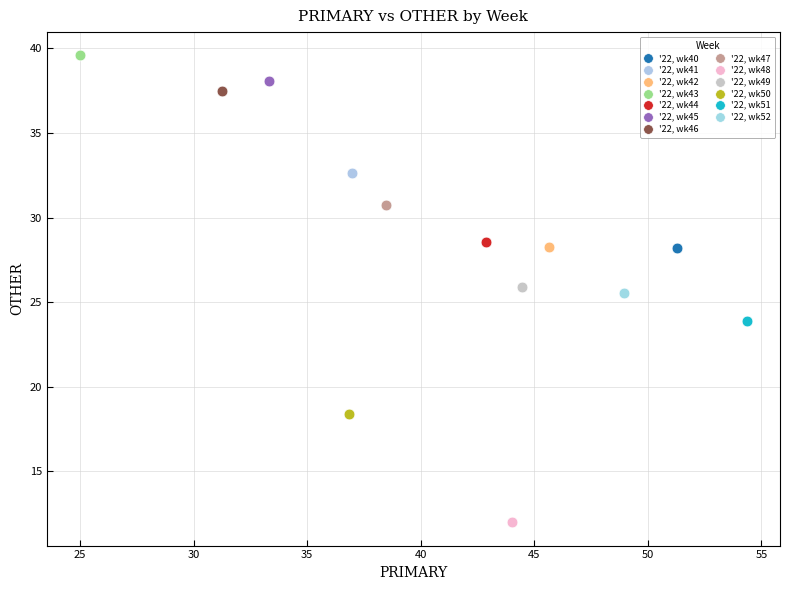

What are all the series names shown in the legend?

'22, wk40, '22, wk41, '22, wk42, '22, wk43, '22, wk44, '22, wk45, '22, wk46, '22, wk47, '22, wk48, '22, wk49, '22, wk50, '22, wk51, '22, wk52